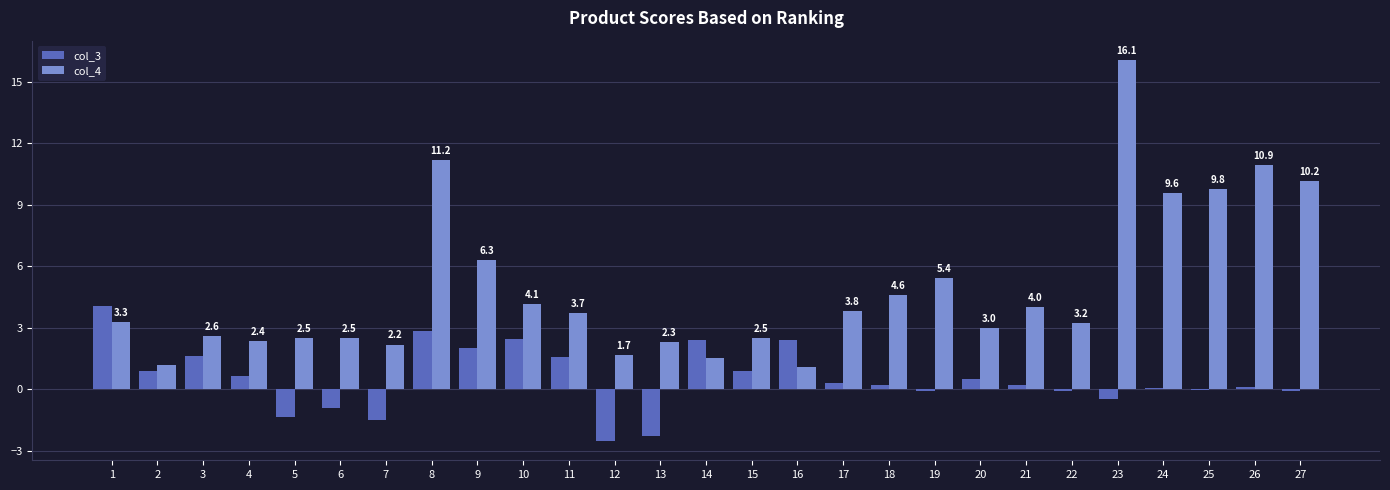

What is the sum of all col_3 values?

13.7